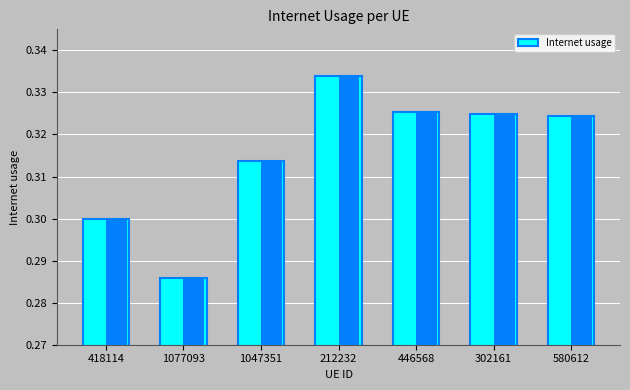

List the labels in order of value, smallest first.

1077093, 418114, 1047351, 580612, 302161, 446568, 212232